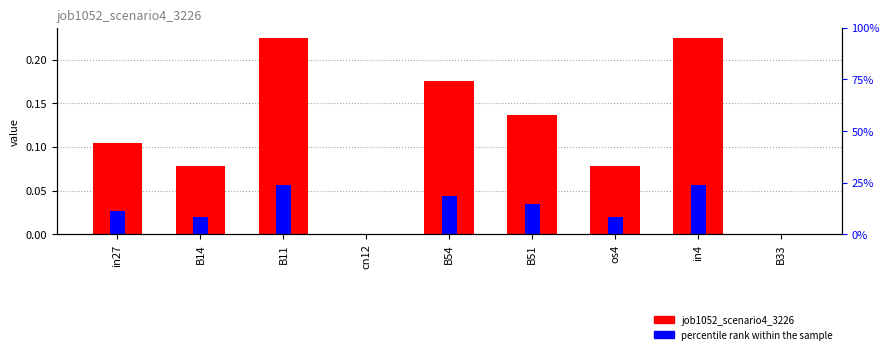

Which series has the largest total across all categories?

job1052_scenario4_3226